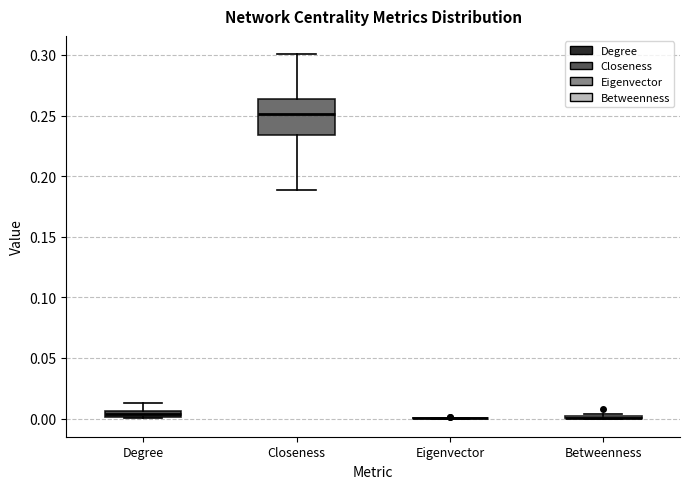

Comparing the boxes themselves (not the whiskers), which one is the tallest?

Closeness